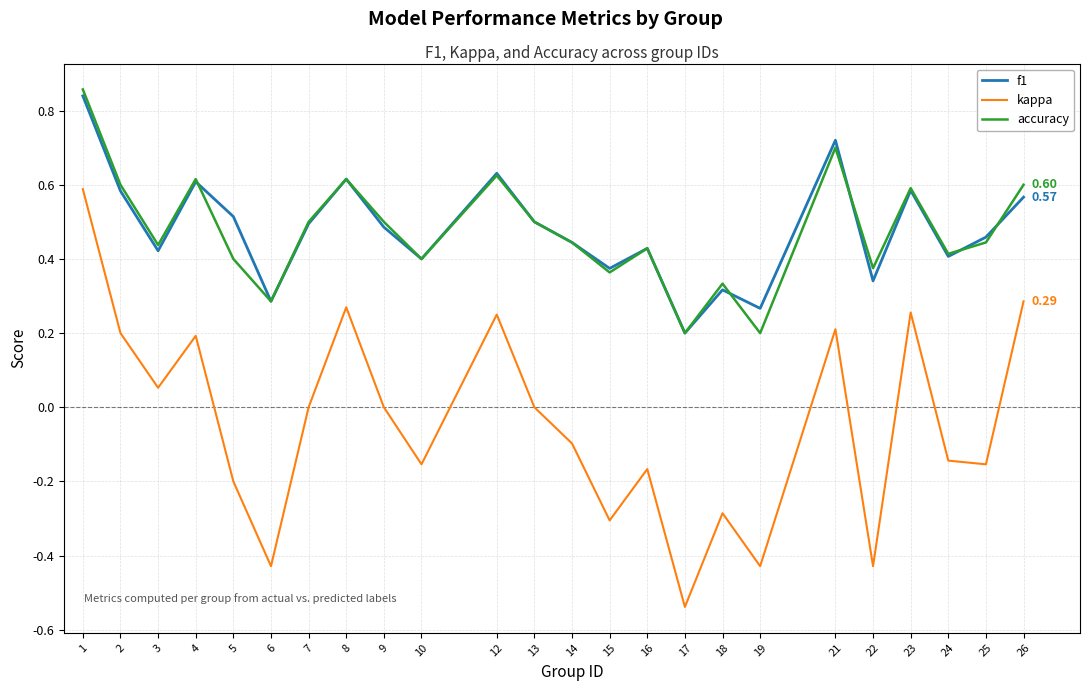

Is the value of f1 at 16 greater than the value of accuracy at 9?

No